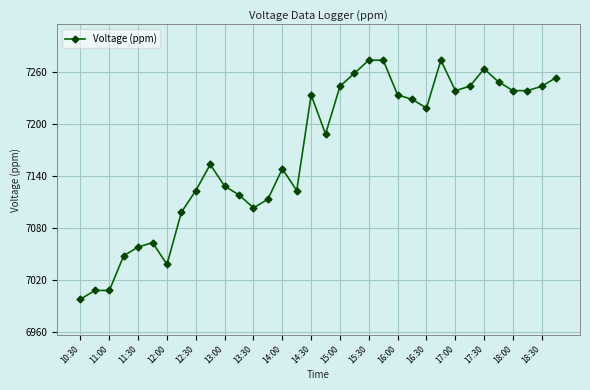

What is the value of the 5th point from the left?

7058